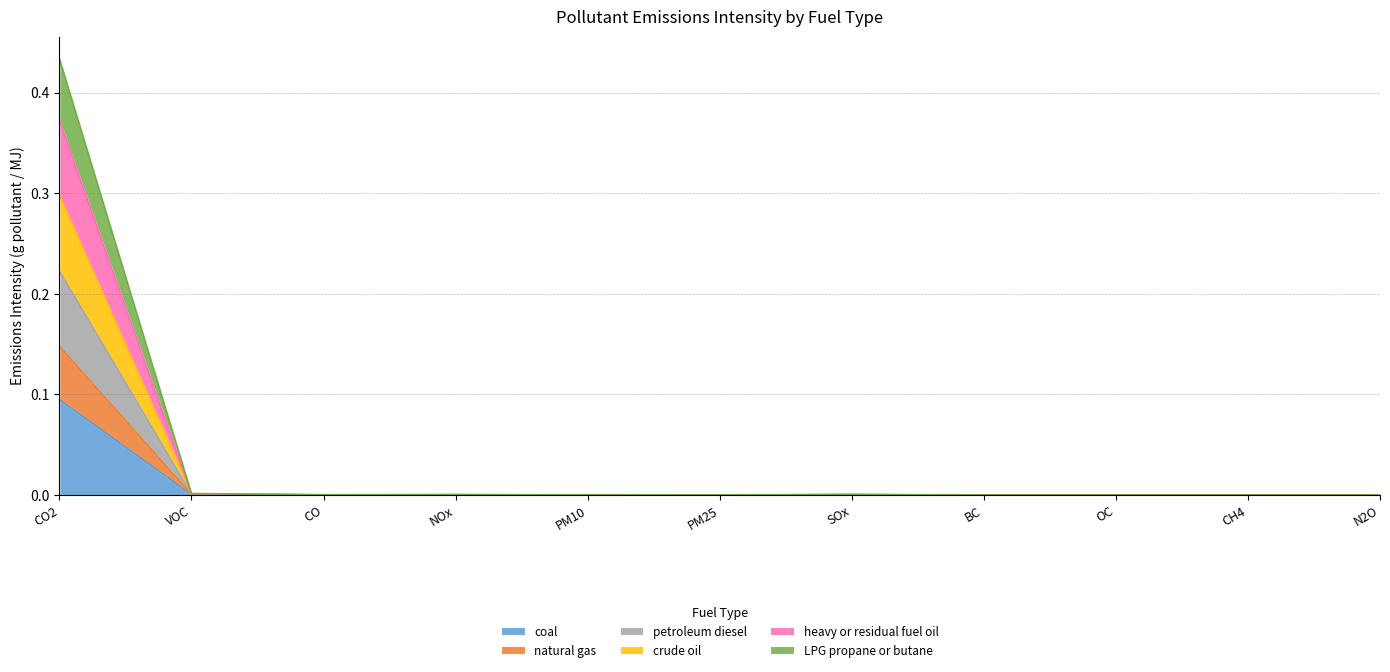

Is it true that coal equals 0.0 at CO?

True